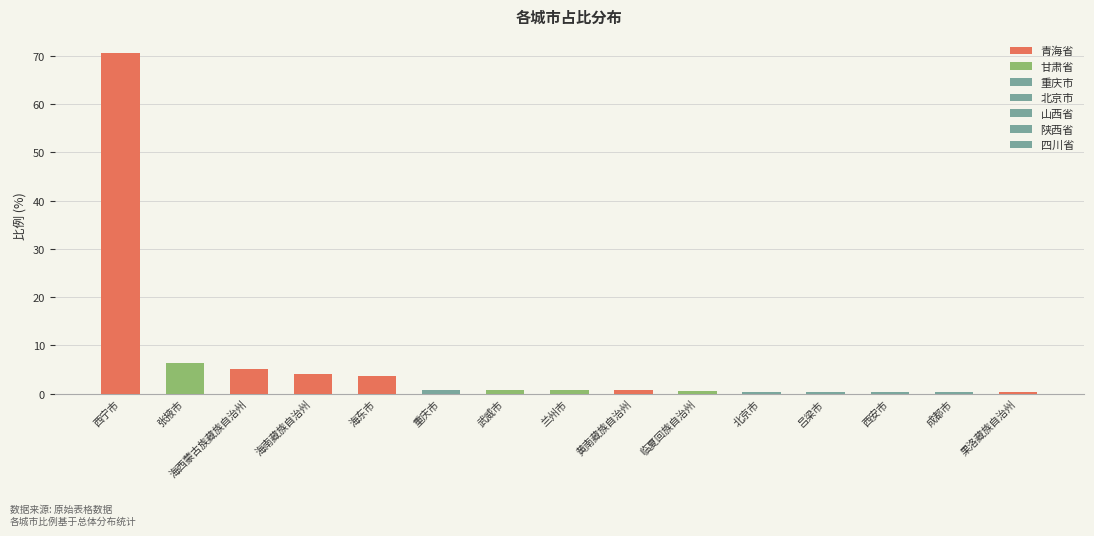

Are the bars horizontal?

No